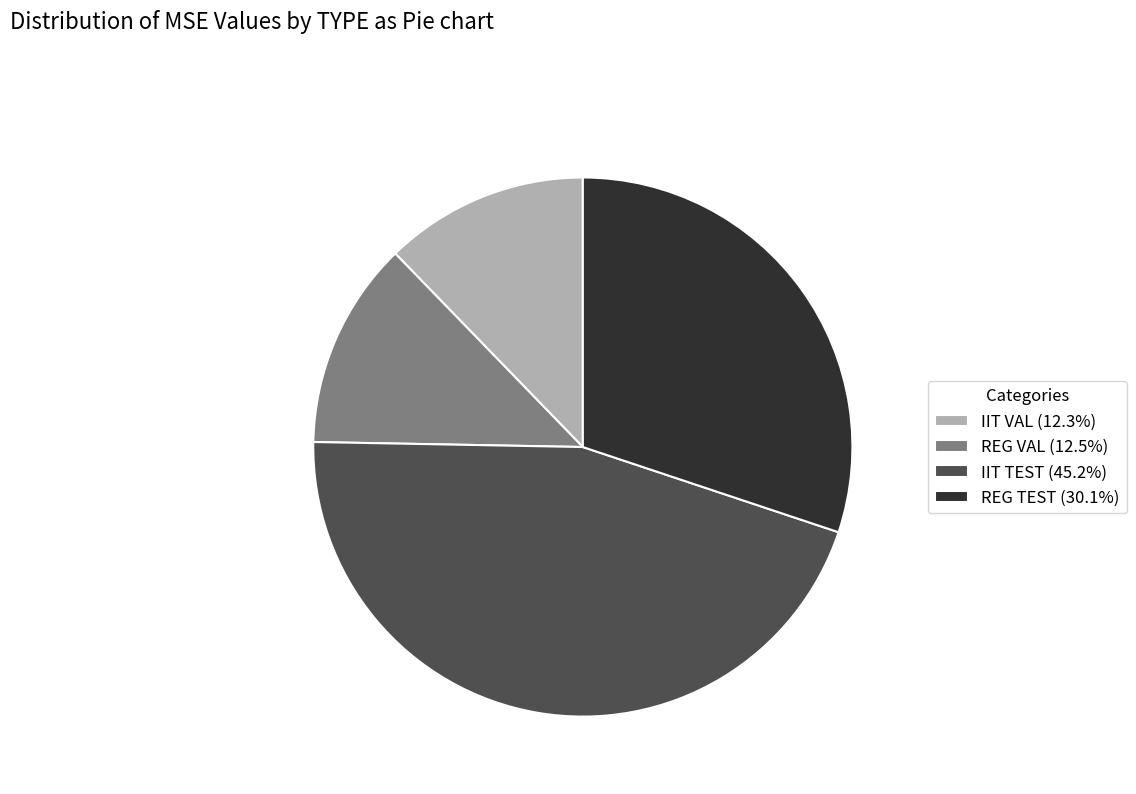

Combined, do REG TEST (30.1%) and IIT TEST (45.2%) account for over 50%?

Yes